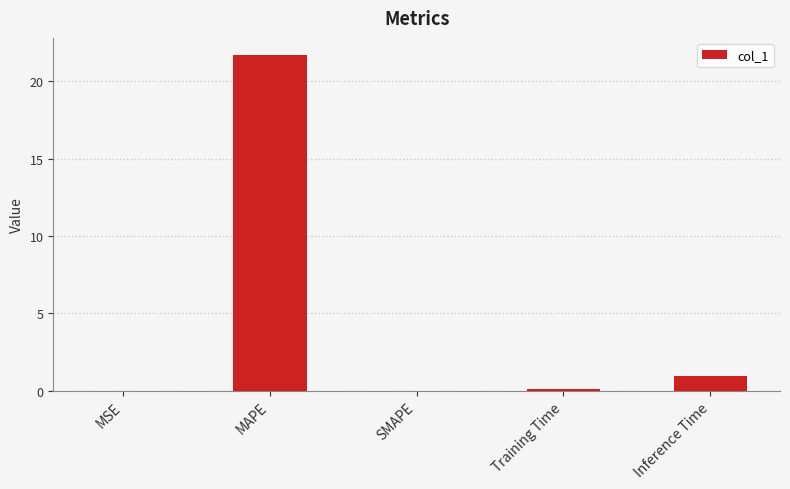

What is the greatest value displayed?

21.7